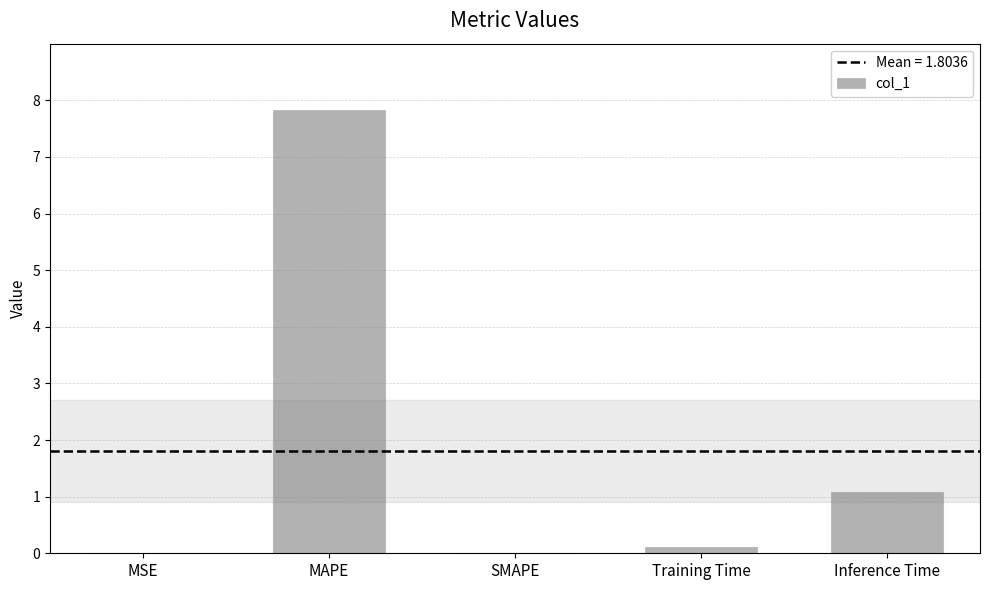

Which label corresponds to the largest value in the chart?

MAPE